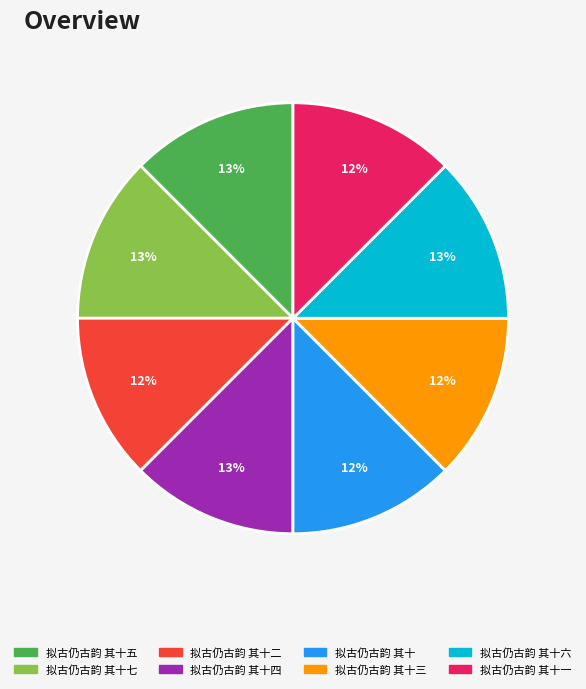

Is the sum of 拟古仍古韵 其十二 and 拟古仍古韵 其十 greater than half?

No